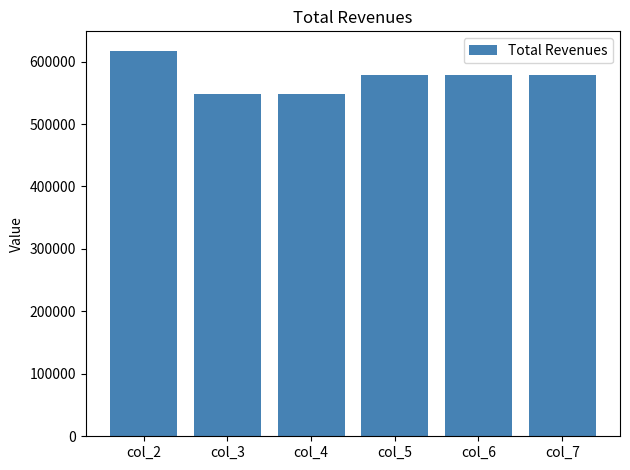

Reading left to right, transcribe all the data shown in this chart.

col_2=617559.8	col_3=547557.5	col_4=547557.5	col_5=578923.5	col_6=578923.5	col_7=578923.5